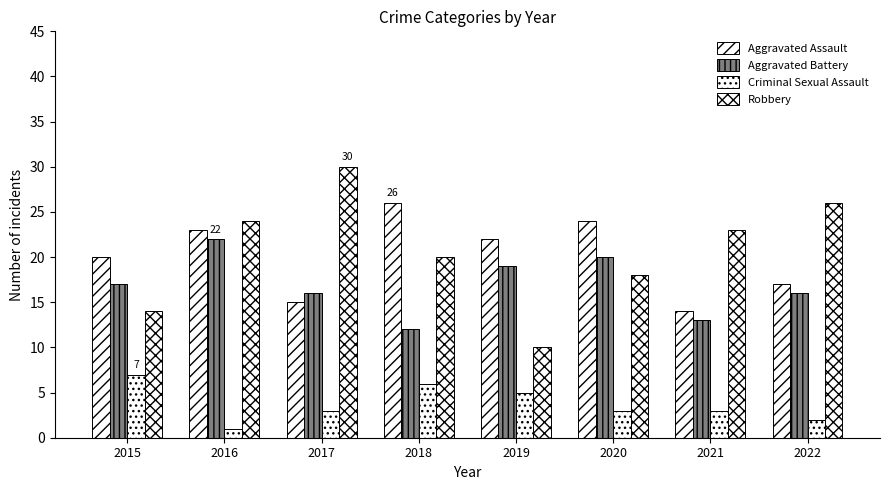

What value does the Robbery series have at 2015, to the nearest 5?

15